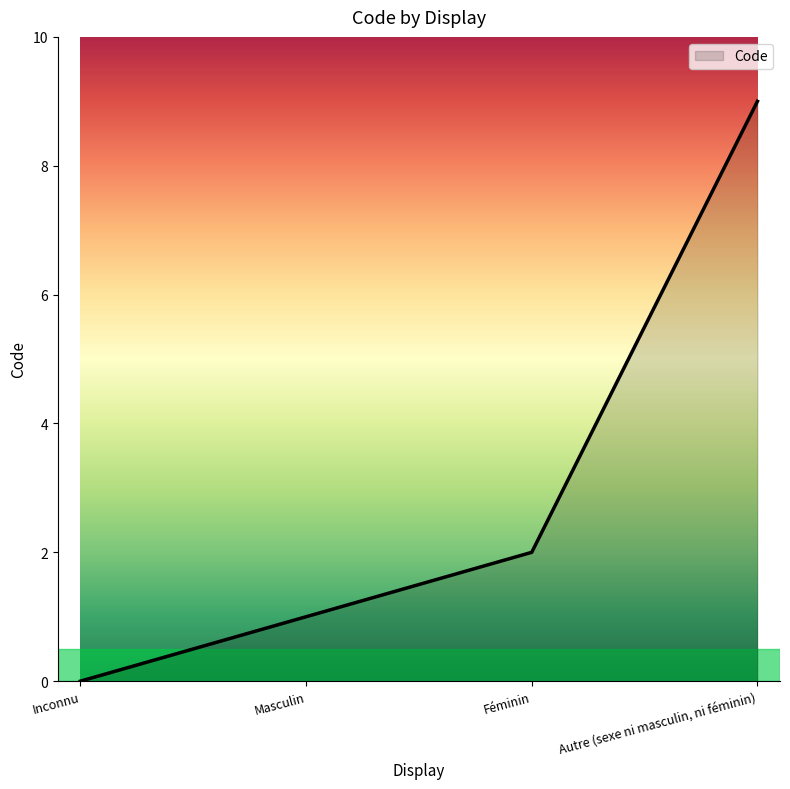

The chart shows a value of -4 at Inconnu. True or false?

False